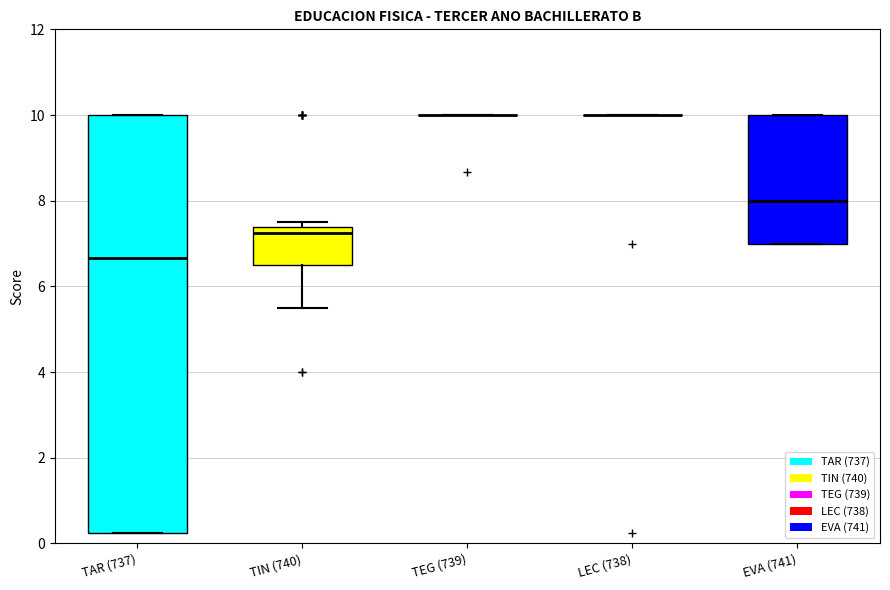

Reading left to right, read every box against the y-axis: the position of its median line, the range the box covers, and the ends of its whiskers. The values are not printed on the chart, so give them approximately, as read against the axis.

TAR (737): median 6.6, box 0.2 to 10.0, whiskers 0.2 to 10.0
TIN (740): median 7.2, box 6.6 to 7.4, whiskers 5.6 to 7.6
TEG (739): box collapsed to a line at 10.0, whiskers 10.0 to 10.0
LEC (738): box collapsed to a line at 10.0, whiskers 10.0 to 10.0
EVA (741): median 8.0, box 7.0 to 10.0, whiskers 7.0 to 10.0